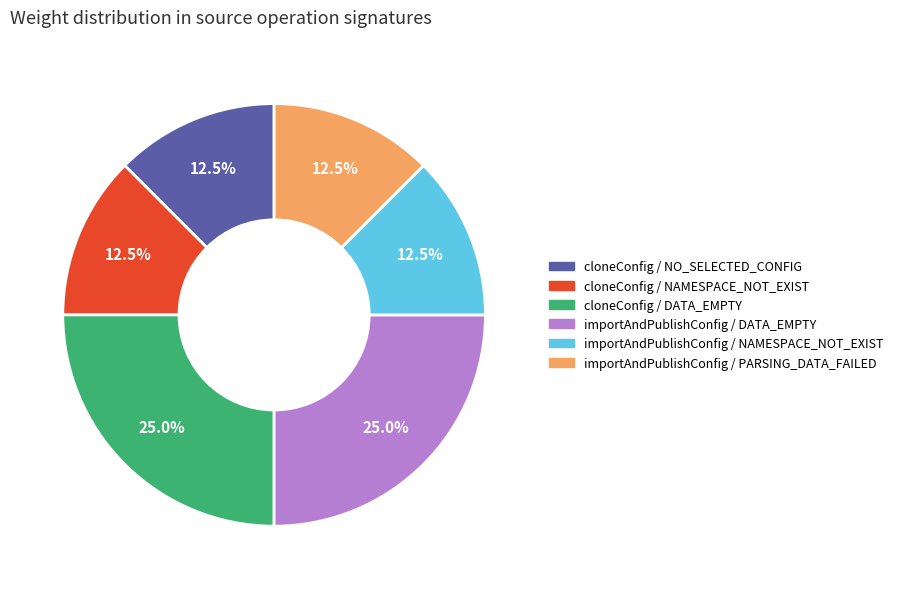

Does importAndPublishConfig / NAMESPACE_NOT_EXIST account for over 50% of the chart?

No